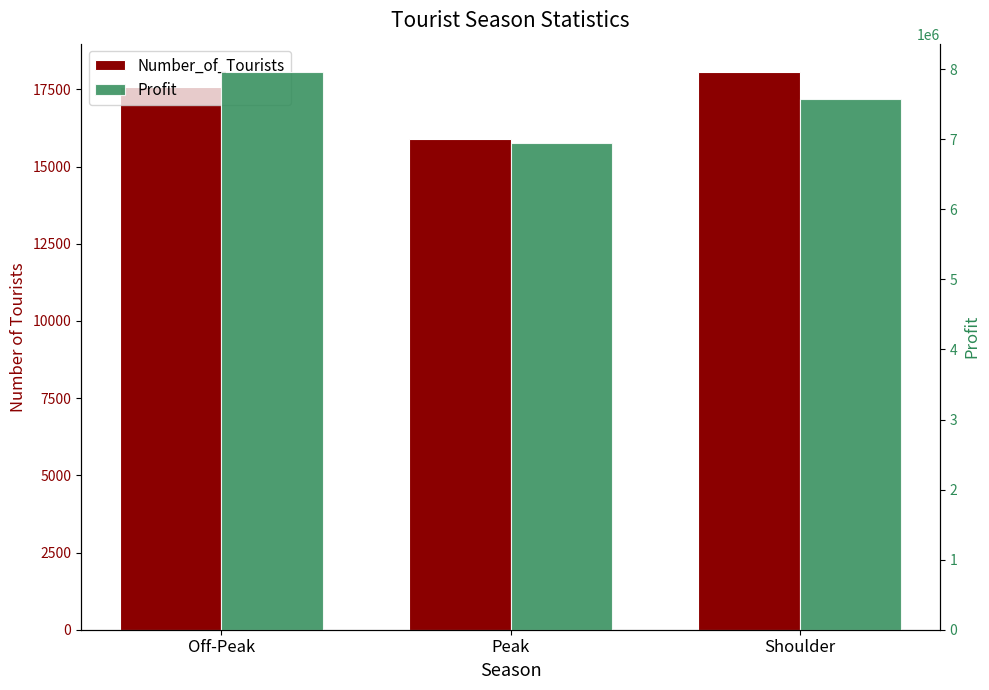

What is the sum of all Number_of_Tourists values?

51575.0